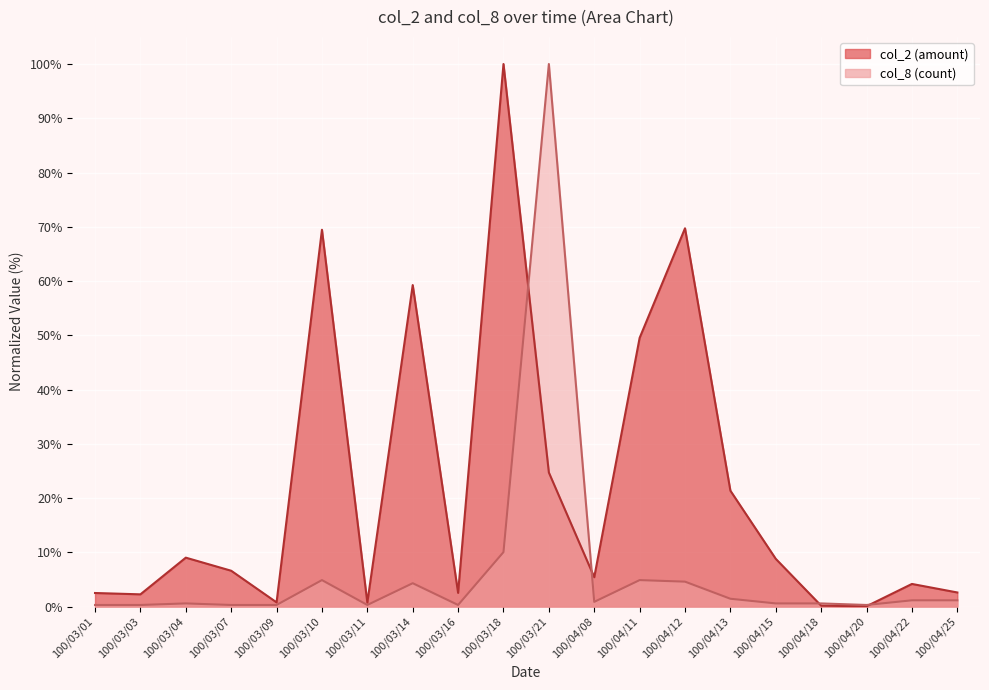

Which series has the largest range (max minus min)?

col_2